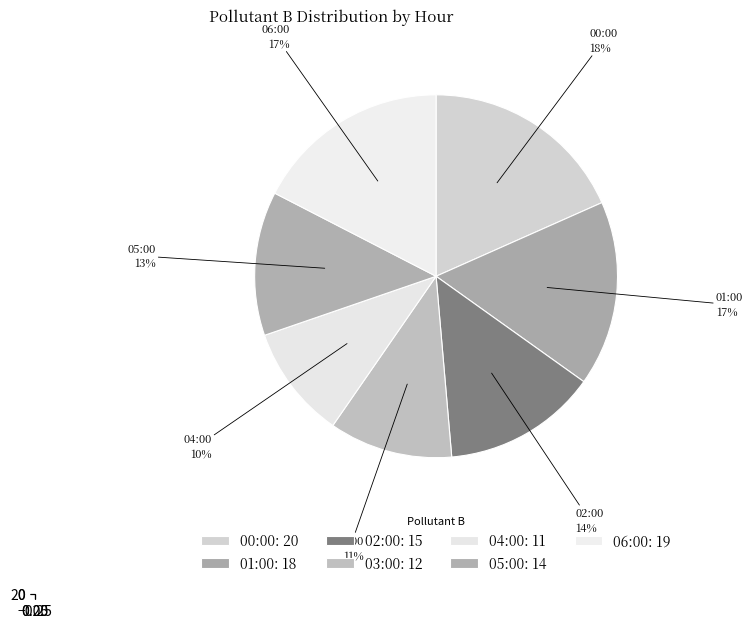

What is the largest slice in the pie chart?

00:00